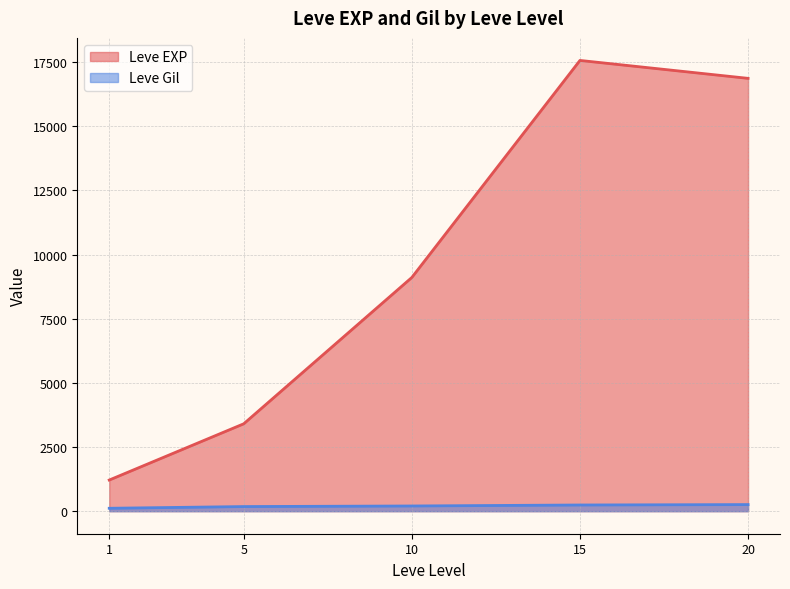

Which has a higher value, 15 or 1?

15